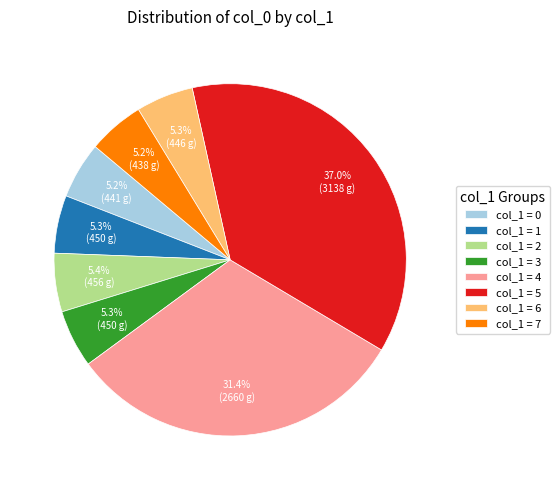

Approximately how many times larger is the value at col_1 = 5 compared to col_1 = 2?

6.9